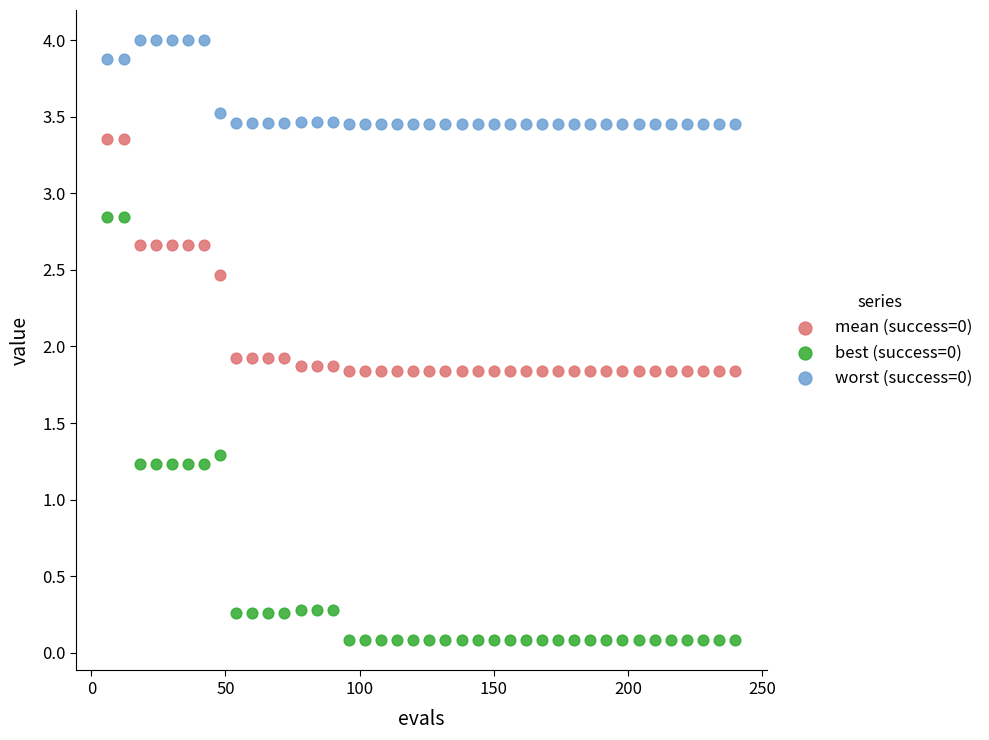

Which series reaches the minimum Y coordinate?

best (success=0)